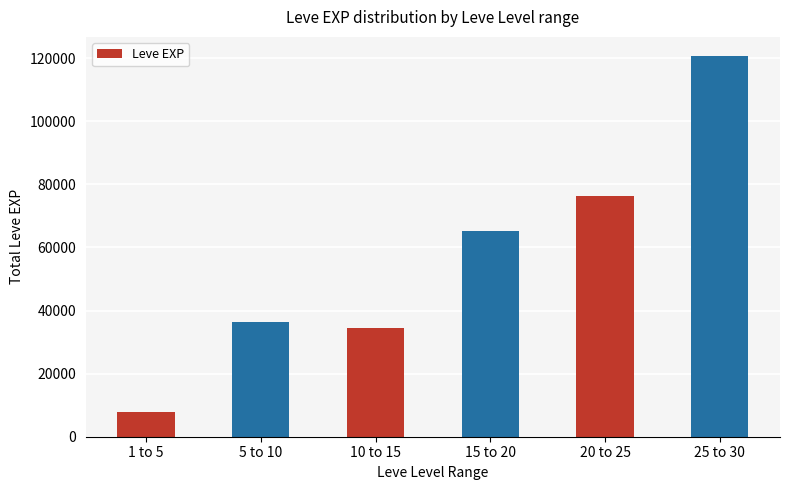

What is the change in value from 1 to 5 to 5 to 10?

+28500